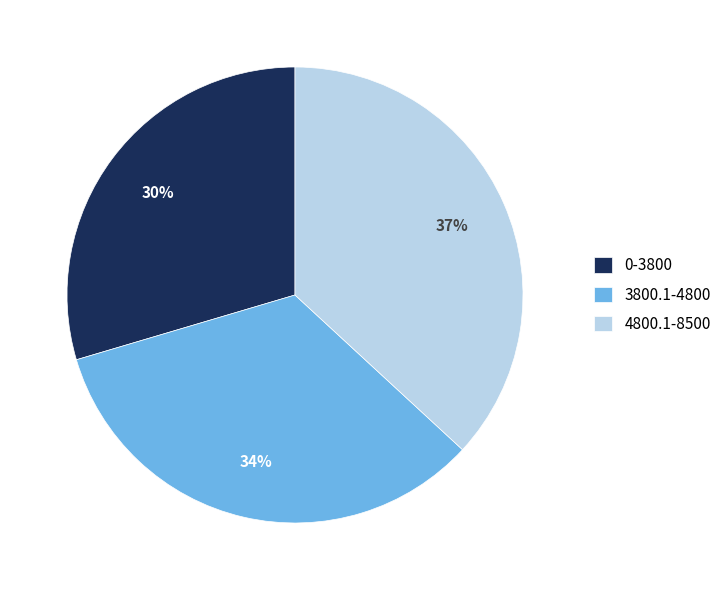

To the nearest percent, what is the average slice percentage?

33%